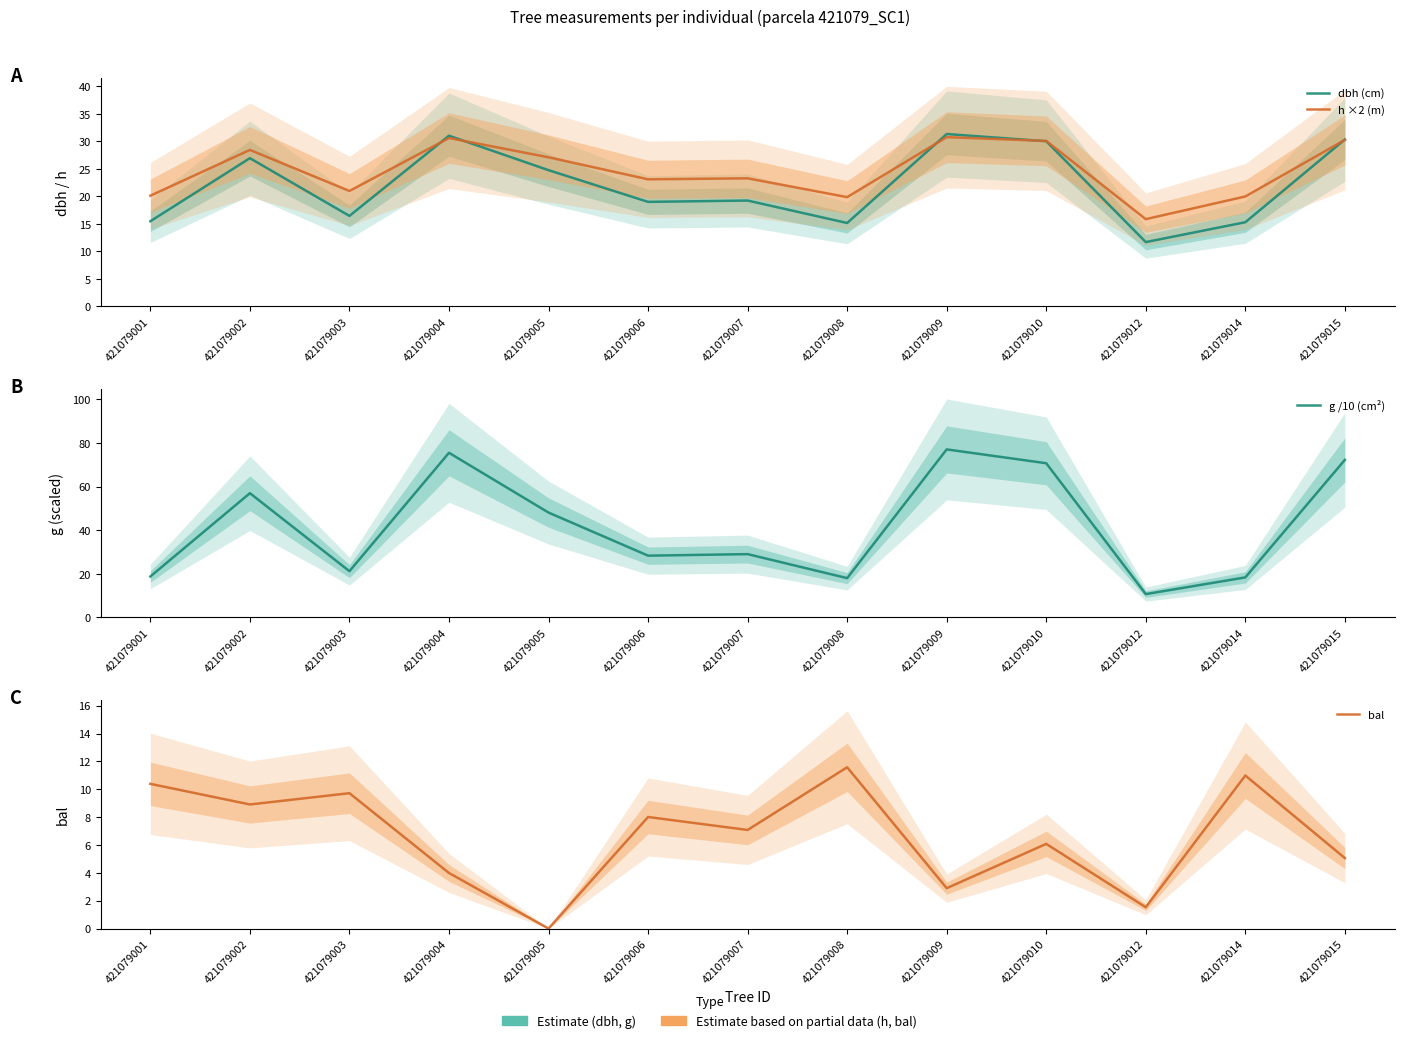

Where is the first local minimum for dbh (cm)?

421079003